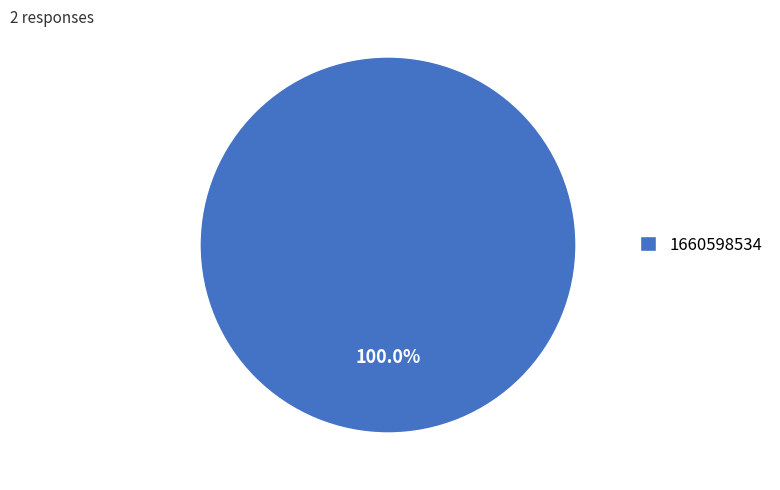

Is there any slice that represents more than half of the pie?

Yes